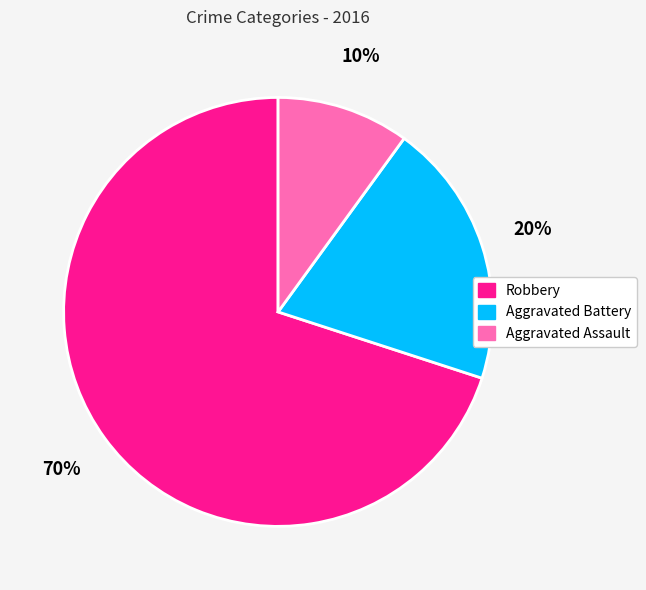

How many segments does this pie chart have?

3